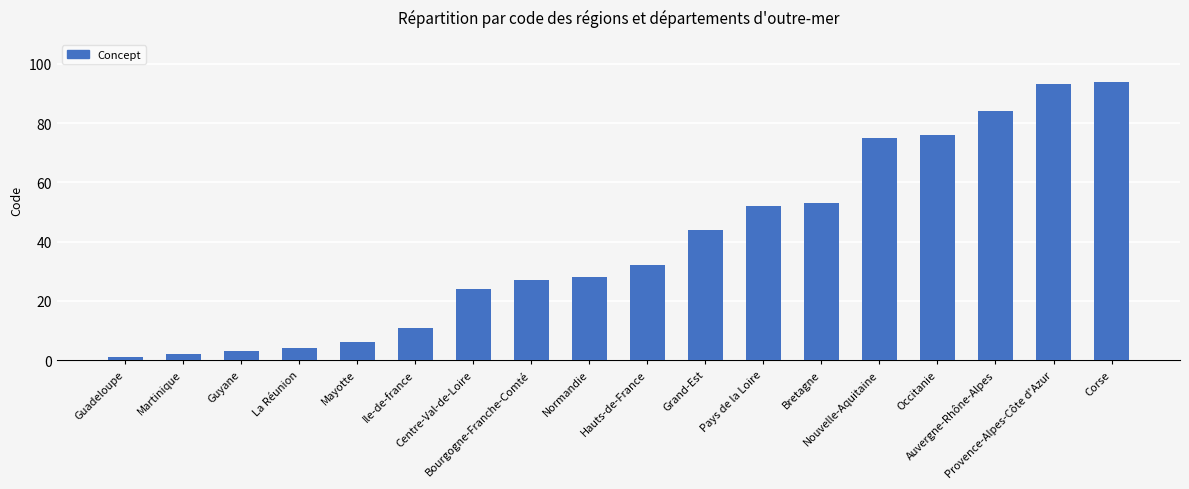

What is the difference between the second highest and minimum values?

92